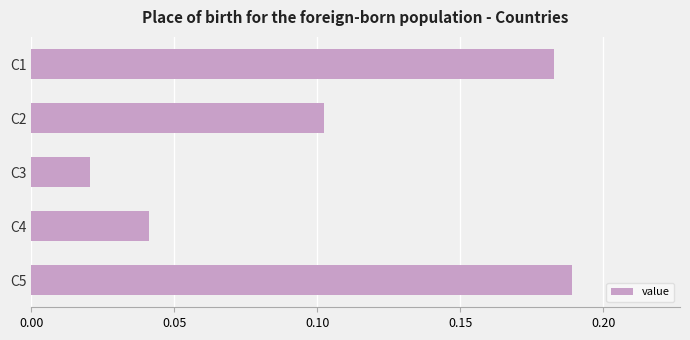

The value at C2 is 0.2. True or false?

False